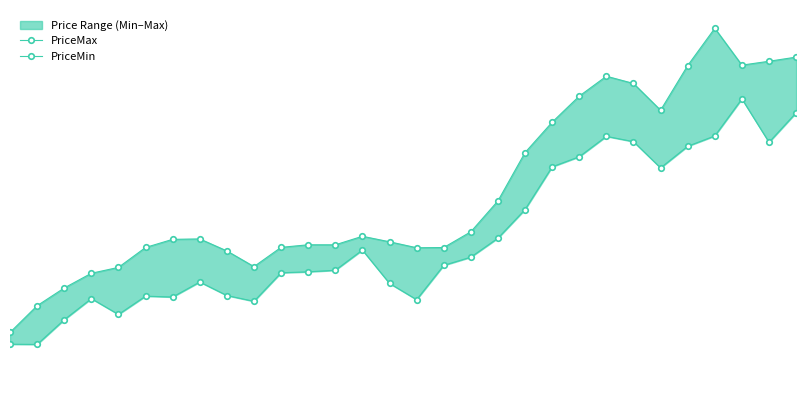

What is the lowest value of the PriceMax series?

27.4